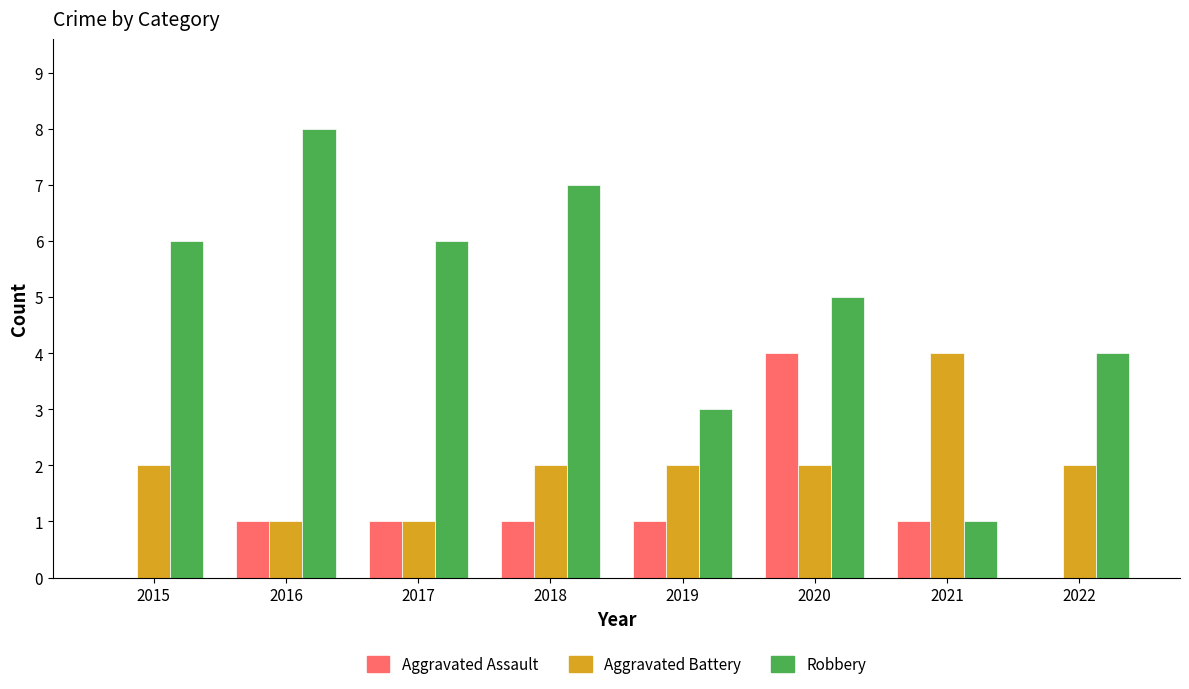

Which series has the largest total across all categories?

Robbery